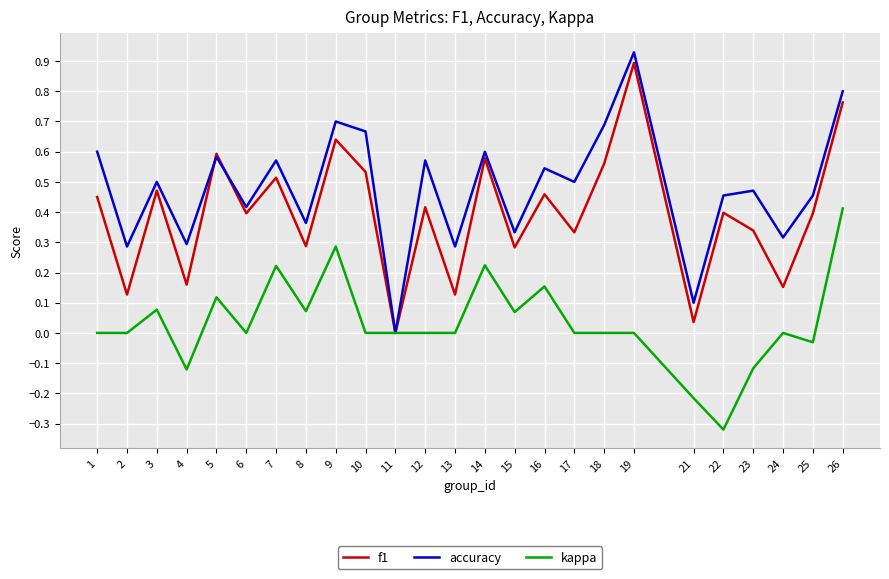

At 18, list the series in order from smallest to largest.

kappa, f1, accuracy